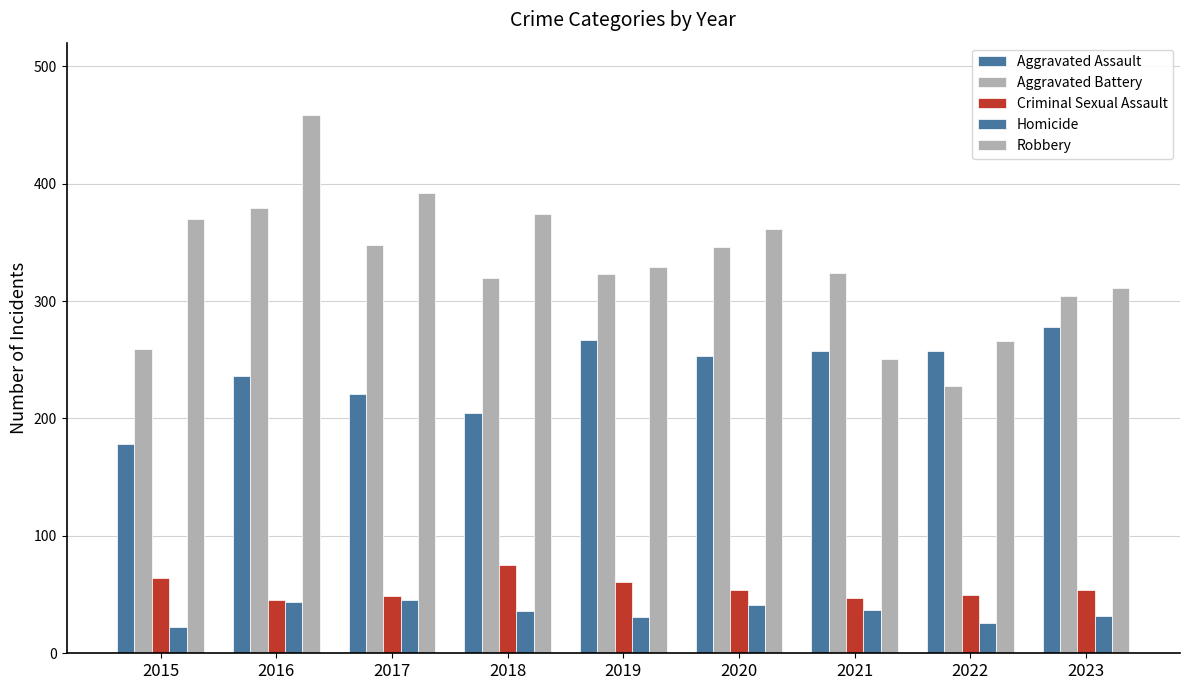

How many values in the Aggravated Battery series are below 323?

4